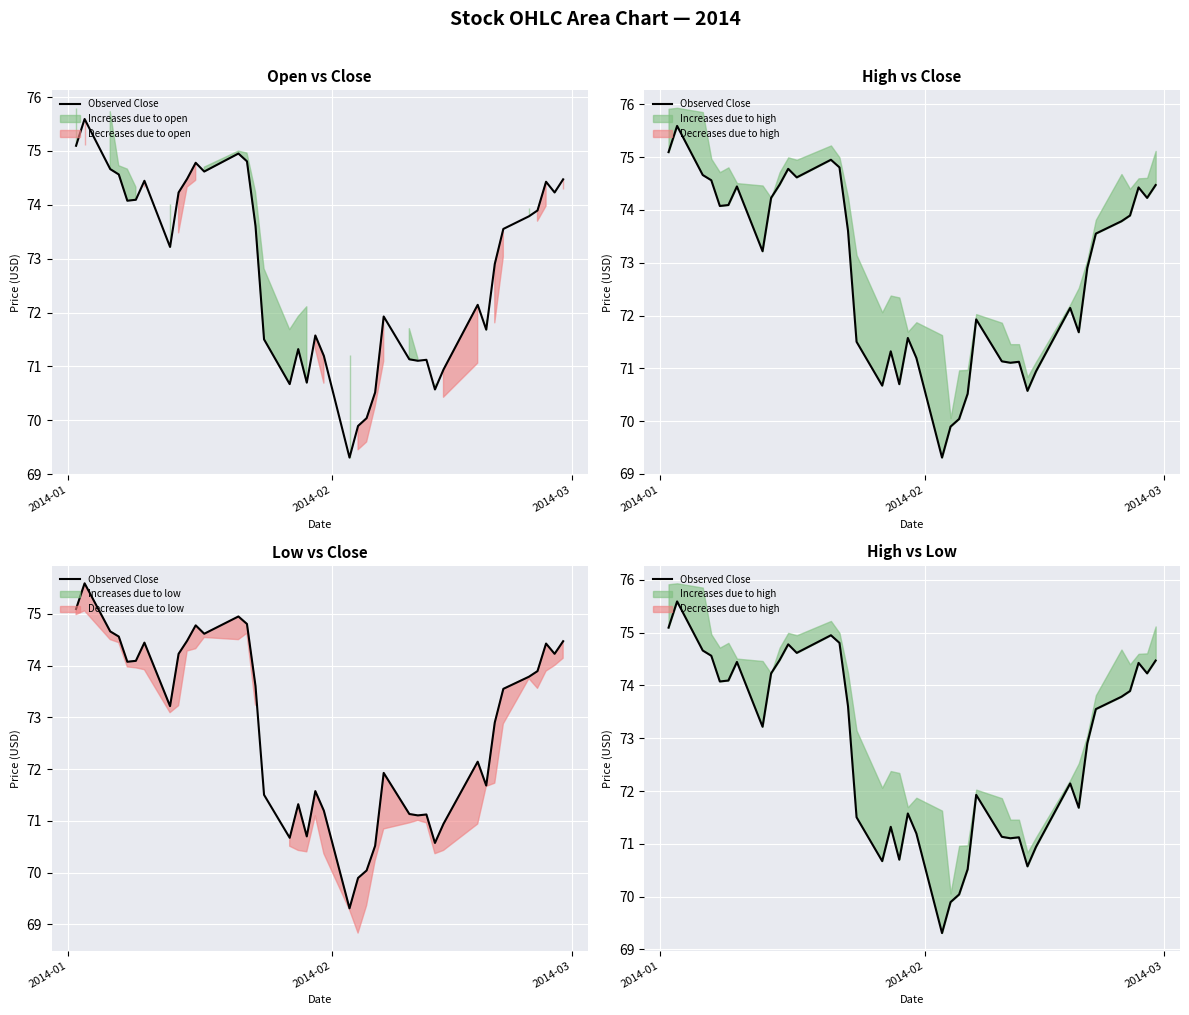

How many lines are shown in the chart?

1